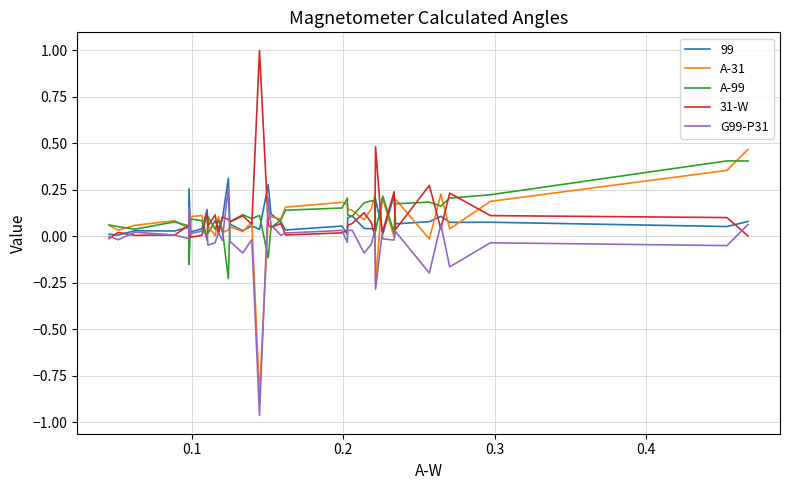

What are all the series names shown in the legend?

99, A-31, A-99, 31-W, G99-P31